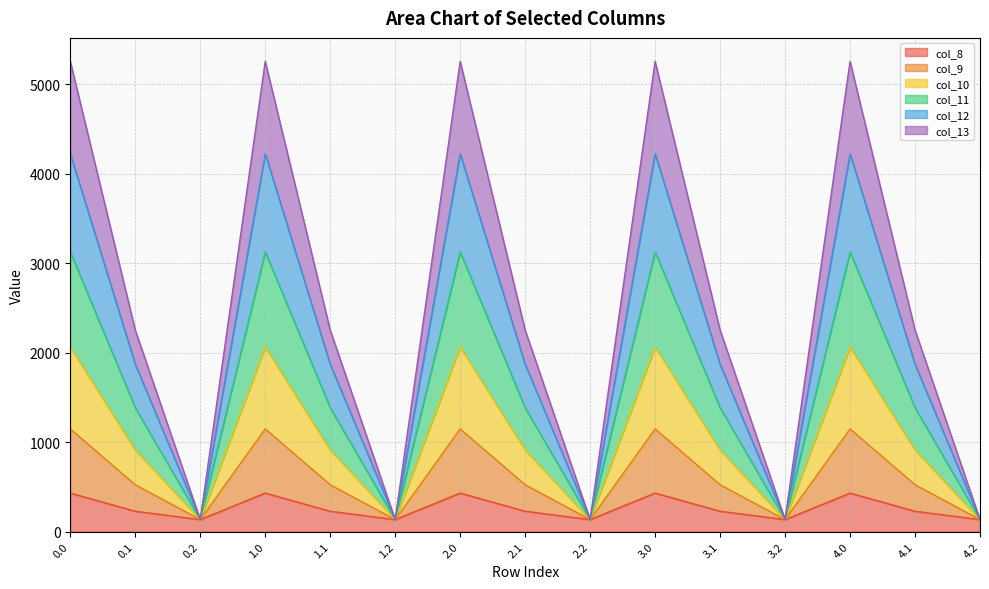

True or false: col_9 and col_10 intersect in this chart.

False